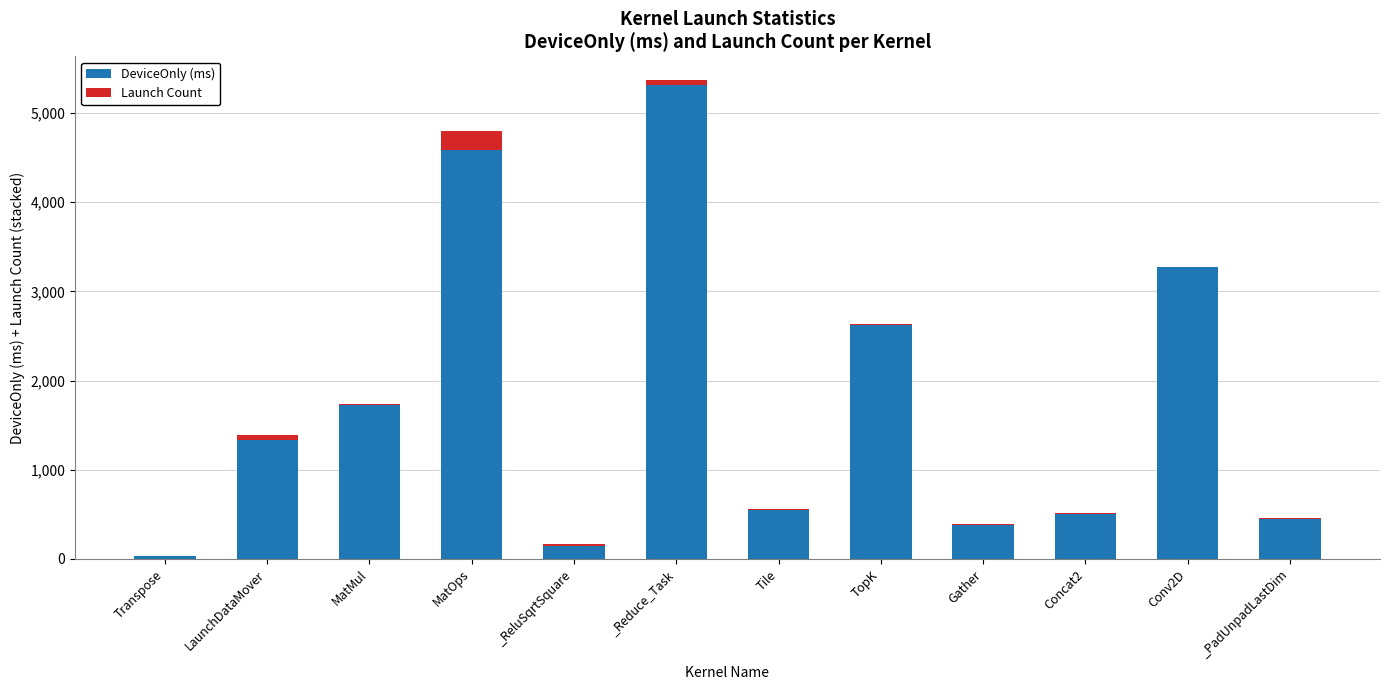

Reading left to right, list the values for the DeviceOnly (ms) series.

Transpose=31.9	LaunchDataMover=1330.9	MatMul=1722.1	MatOps=4581.1	_ReluSqrtSquare=139.5	_Reduce_Task=5318.2	Tile=546.4	TopK=2628.5	Gather=384.5	Concat2=507.0	Conv2D=3270.2	_PadUnpadLastDim=450.1